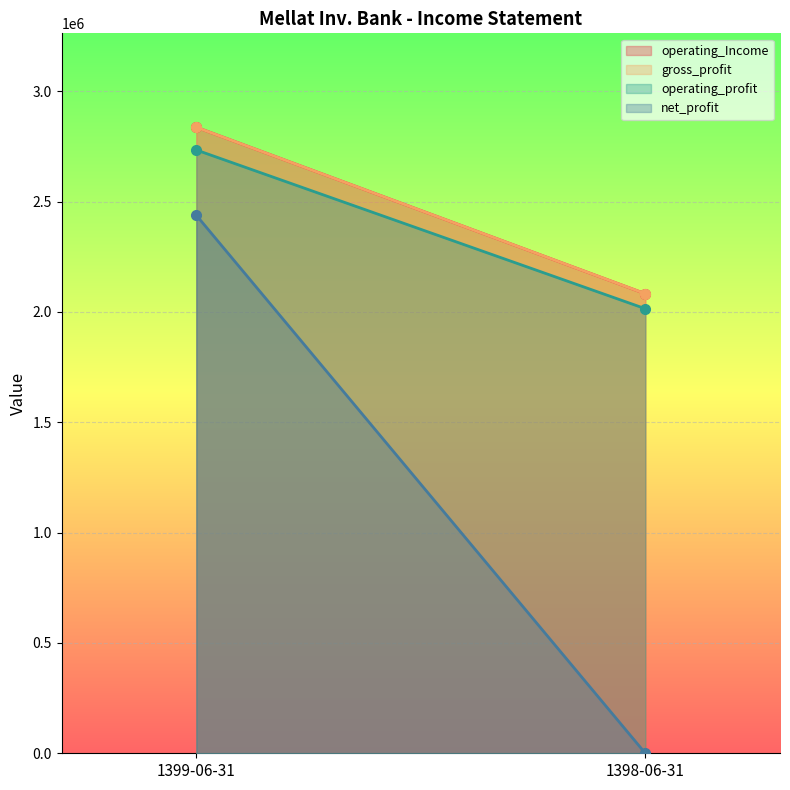

Rank the categories by net_profit value from lowest to highest.

1398-06-31, 1399-06-31